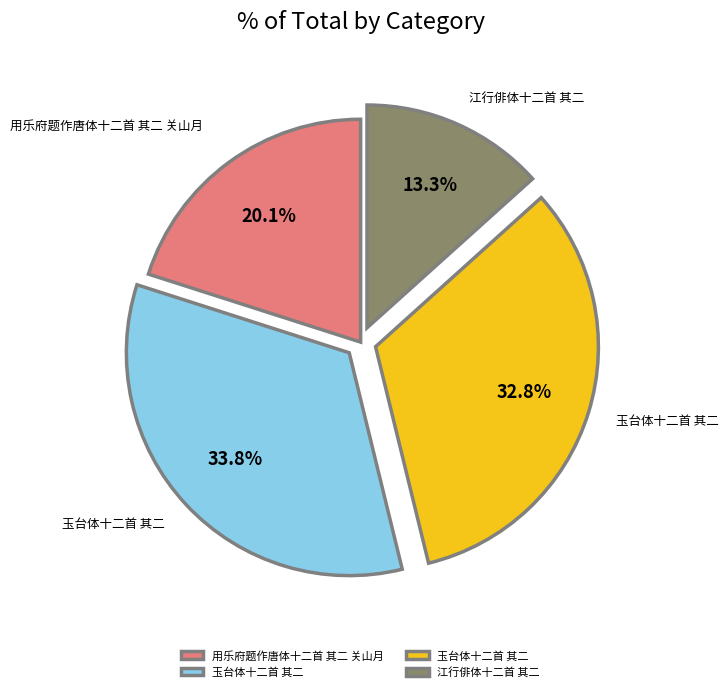

Is there a majority slice in this chart?

No